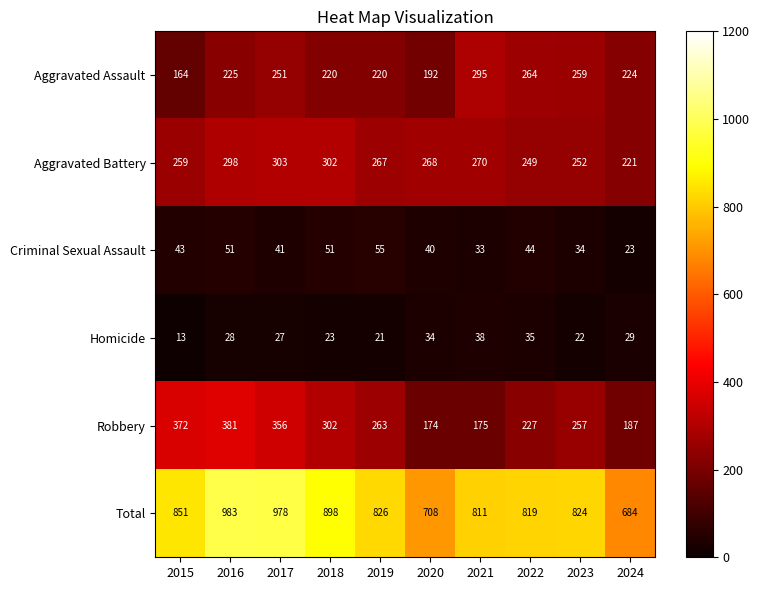

What value does the Robbery series have at 2023?

257